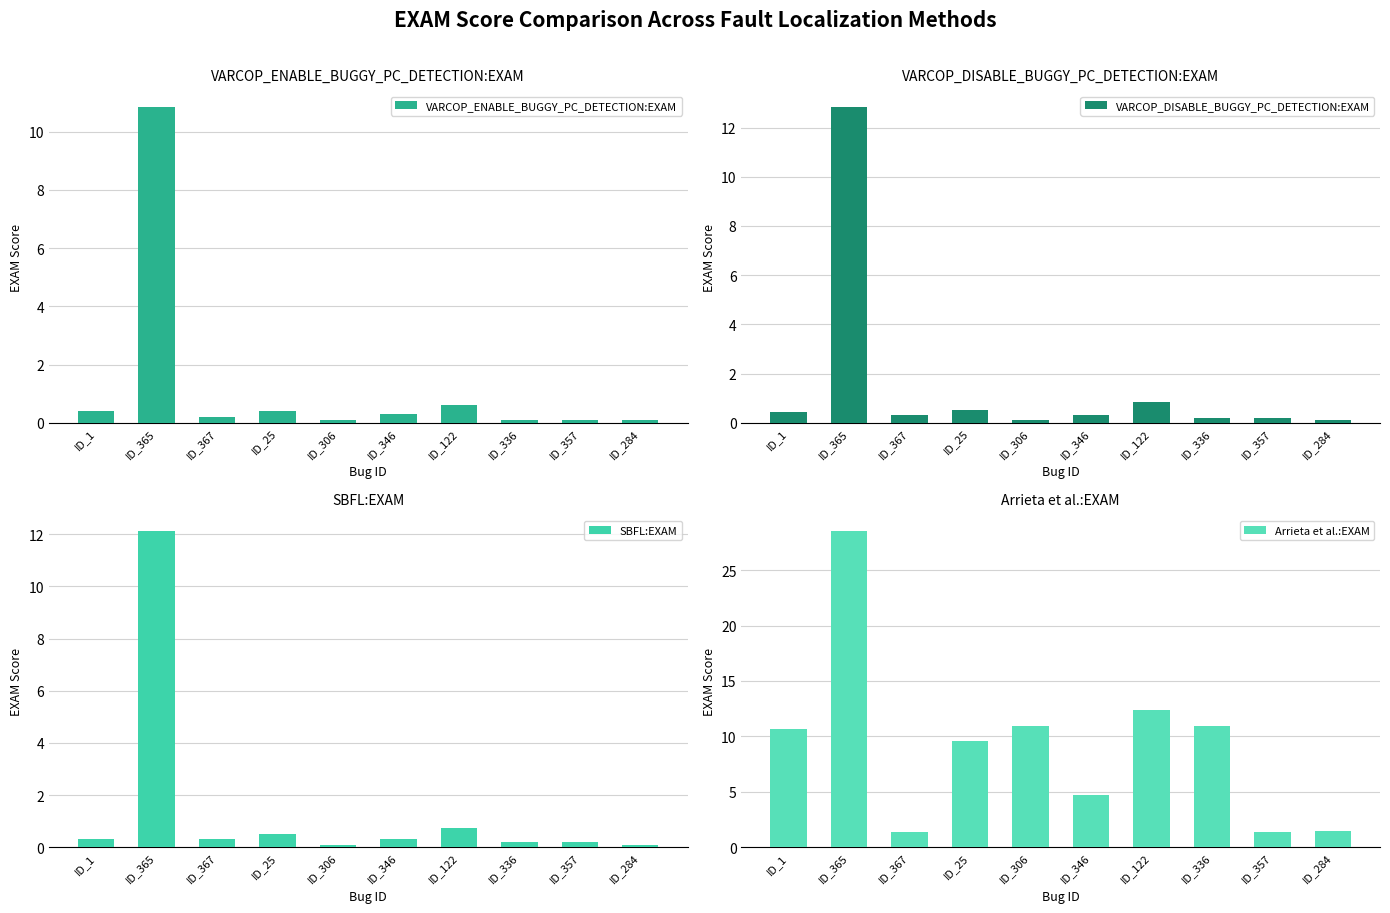

Reading right to left, list all the values displayed in this chart.

VARCOP_ENABLE_BUGGY_PC_DETECTION:EXAM: 0.1	0.1	0.1	0.6	0.3	0.1	0.4	0.2	10.9	0.4
VARCOP_DISABLE_BUGGY_PC_DETECTION:EXAM: 0.1	0.2	0.2	0.8	0.3	0.1	0.5	0.3	12.8	0.4
SBFL:EXAM: 0.1	0.2	0.2	0.7	0.3	0.1	0.5	0.3	12.1	0.3
Arrieta et al.:EXAM: 1.5	1.4	11.0	12.4	4.7	11.0	9.6	1.4	28.5	10.6